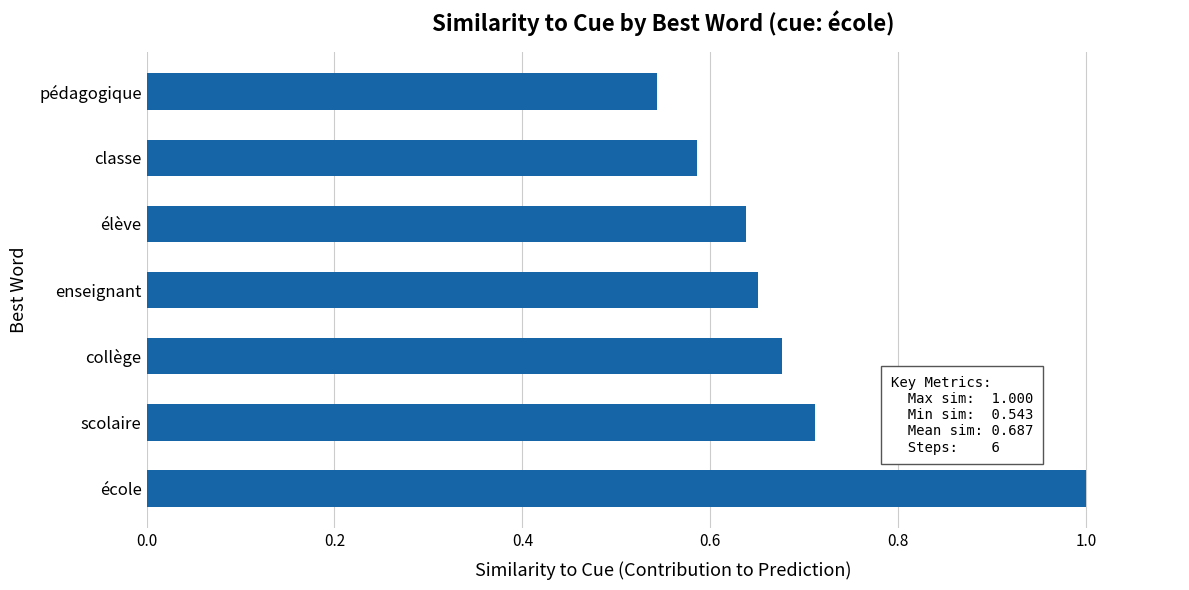

What is the difference between the second highest and minimum values?

0.2